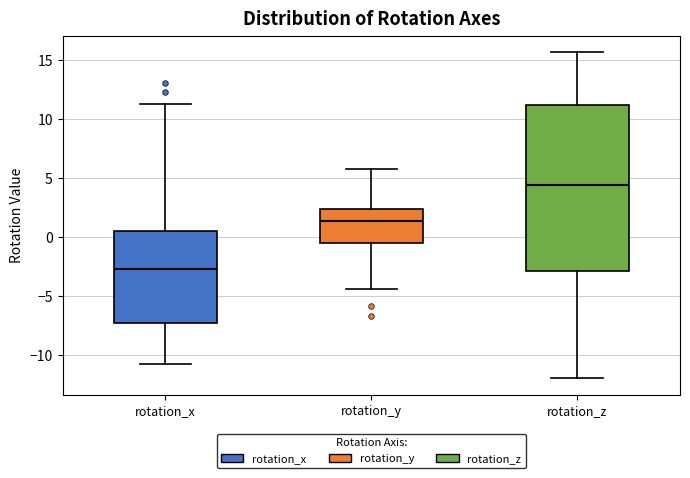

Which box's median line is the lowest?

rotation_x